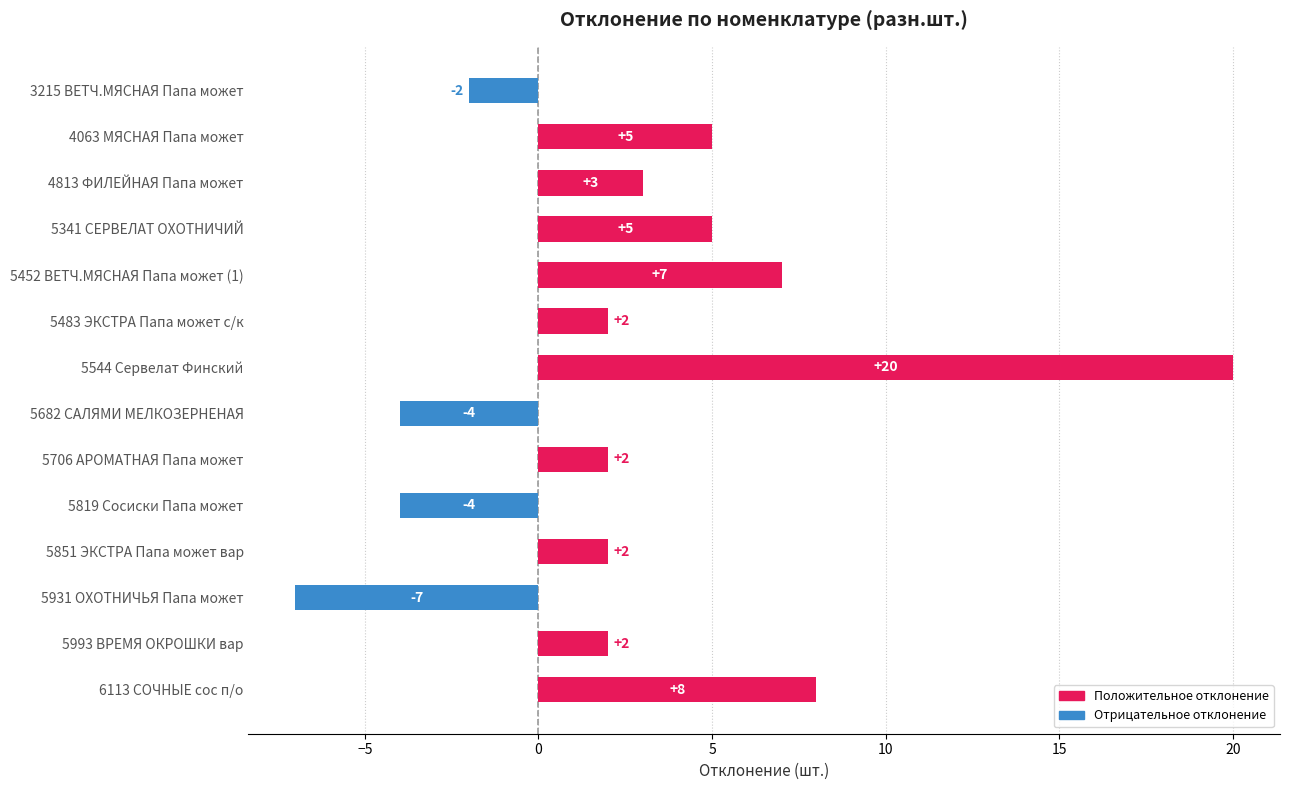

What is the label of the 5th bar from the top?

5452 ВЕТЧ.МЯСНАЯ Папа может (1)